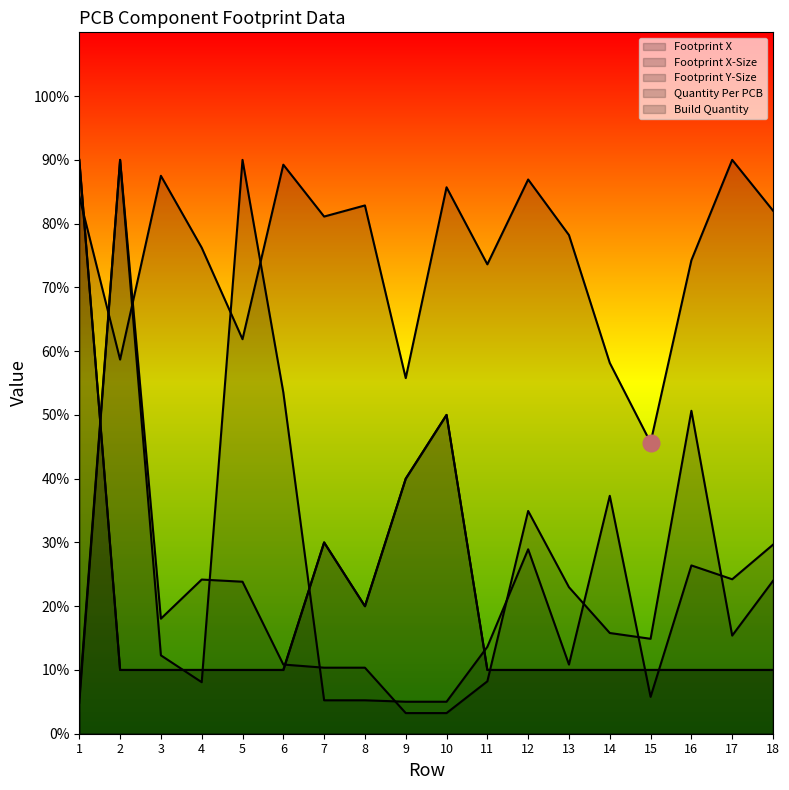

List the labels in order of Quantity Per PCB value, smallest first.

2, 3, 4, 5, 6, 11, 12, 13, 14, 15, 16, 17, 18, 8, 7, 9, 10, 1